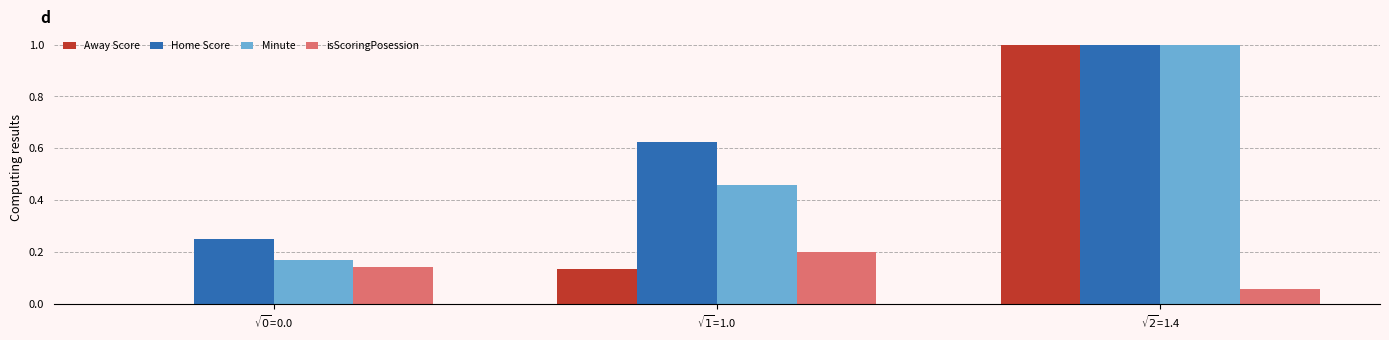

Is the value of isScoringPosession at $\sqrt{1}$=1.0 greater than the value of Minute at $\sqrt{0}$=0.0?

Yes